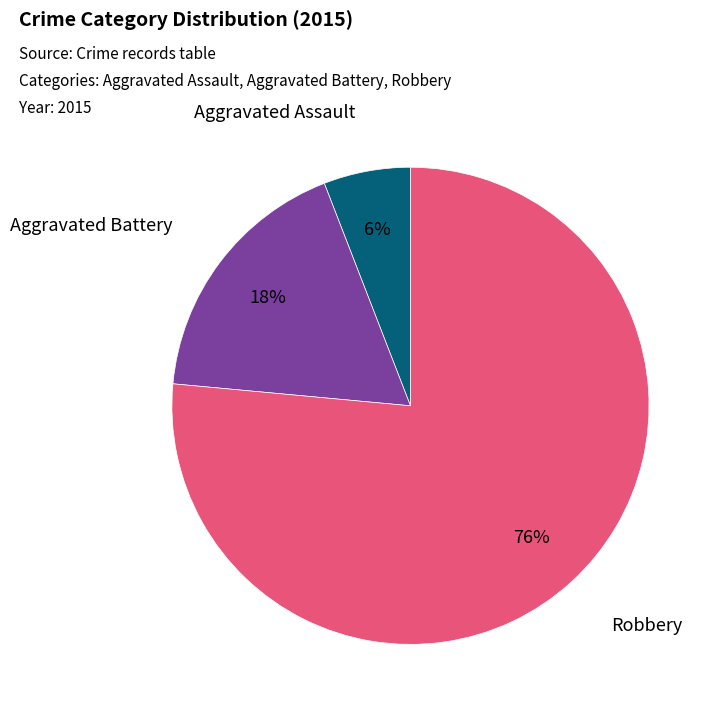

Which slice represents more than half of the pie?

Robbery